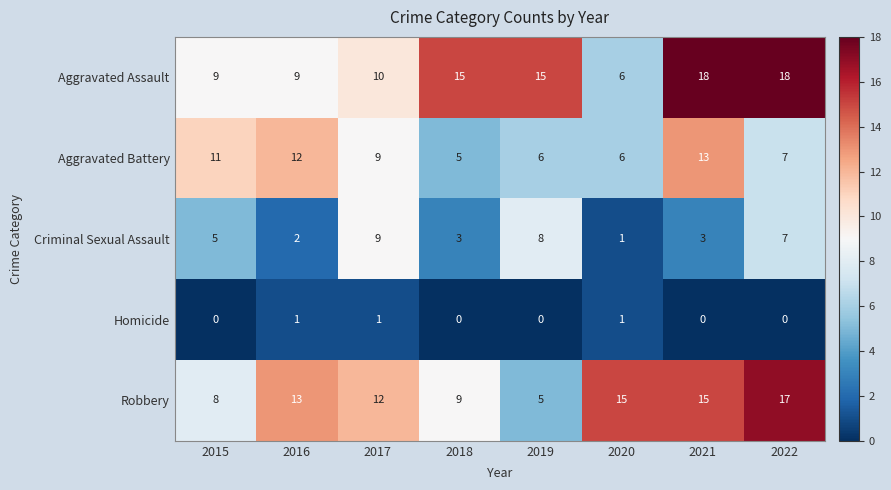

At which label is Robbery closest to 11?

2017